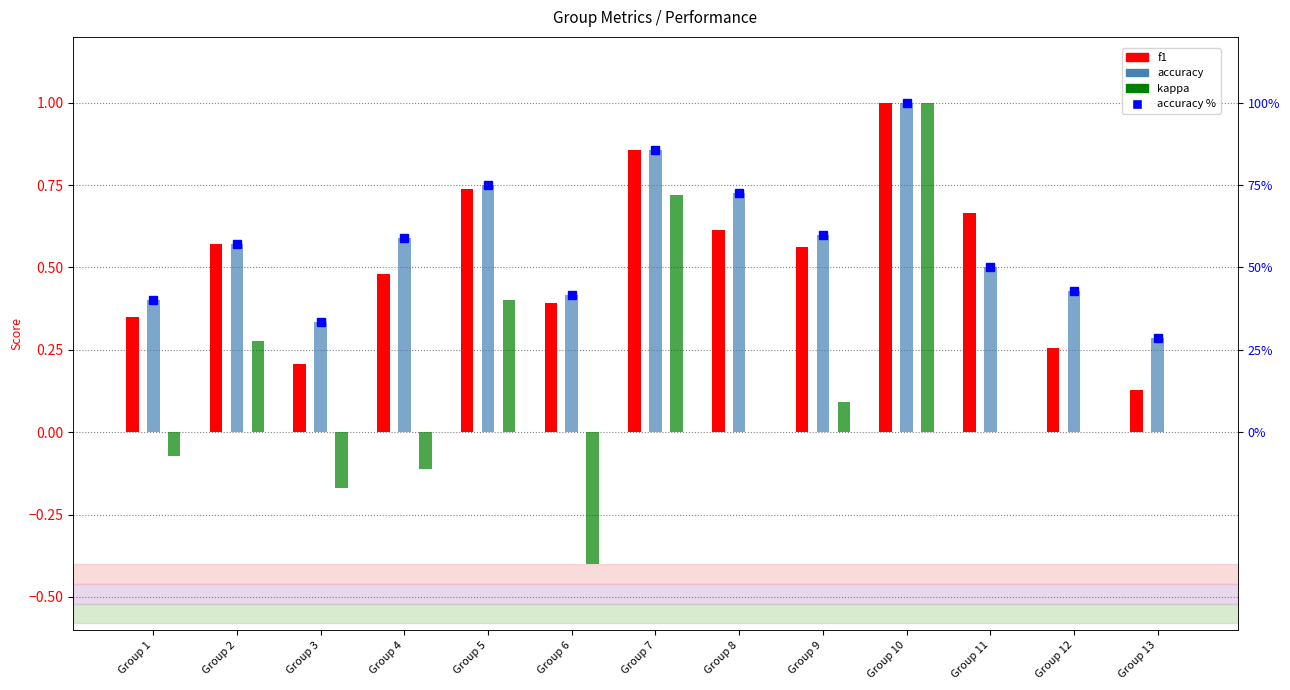

What is the difference between the maximum and minimum values in the kappa series?

1.4